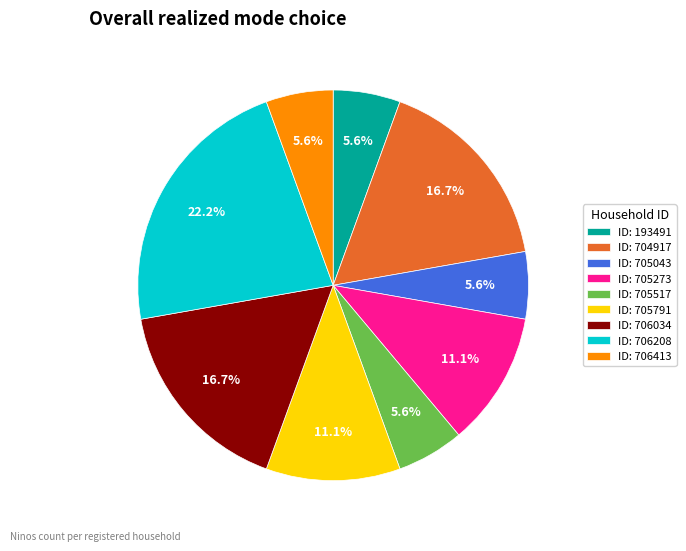

What is the largest slice in the pie chart?

ID: 706208